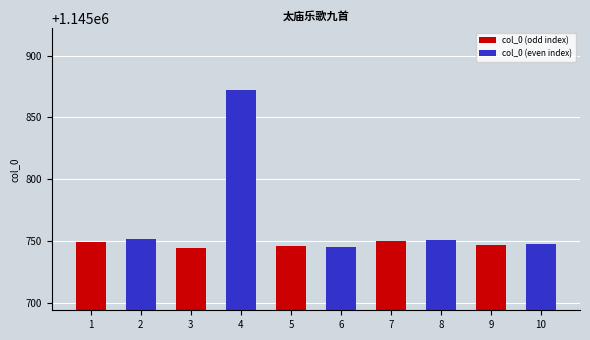

Rank the series by their average value, from highest to lowest.

col_0 (even index), col_0 (odd index)